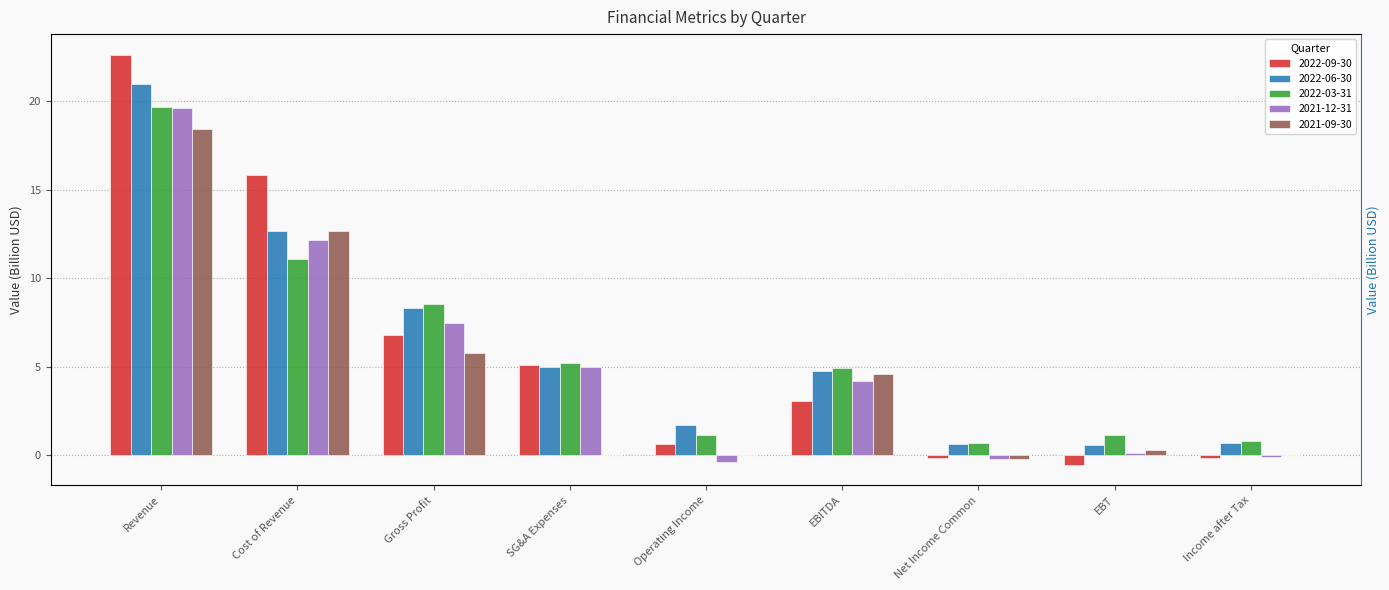

What is the average value of the 2022-03-31 series?

5.9